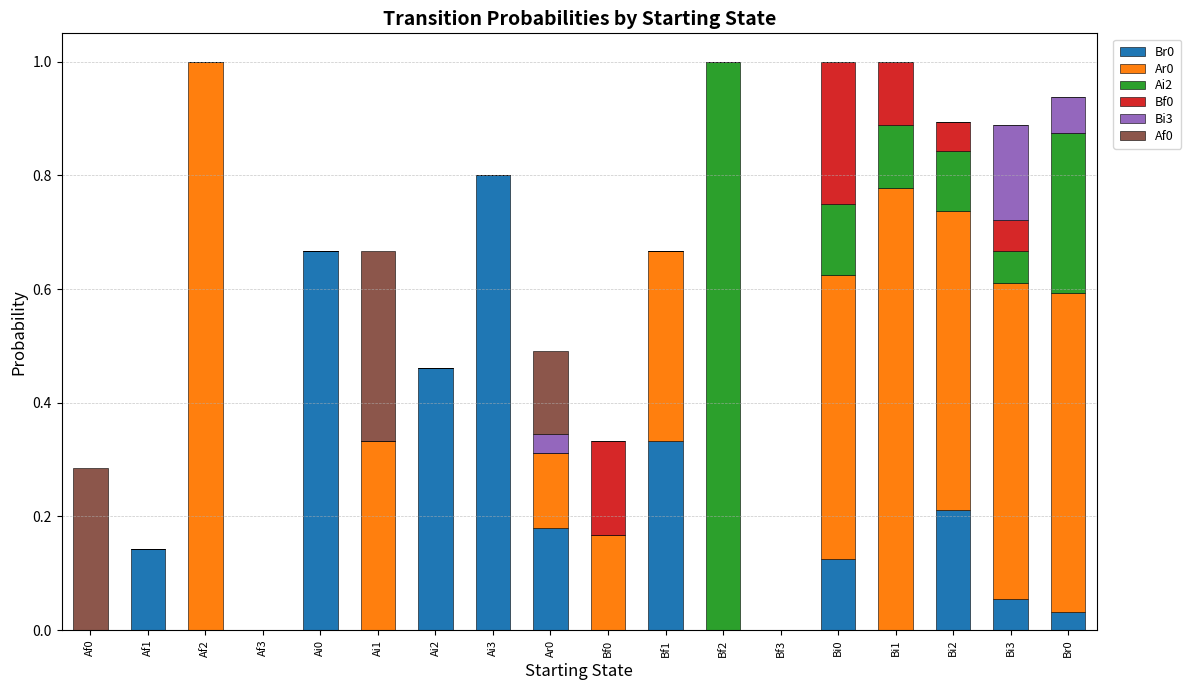

What is the total value across all series at Bi2?

0.9